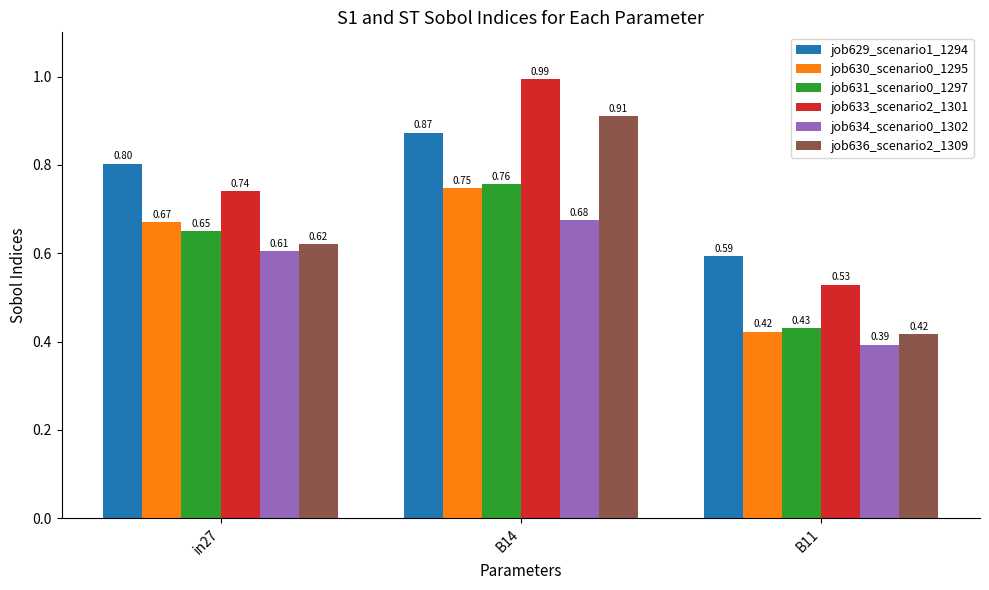

What is the sum of the job631_scenario0_1297 values at B14 and B11?

1.2